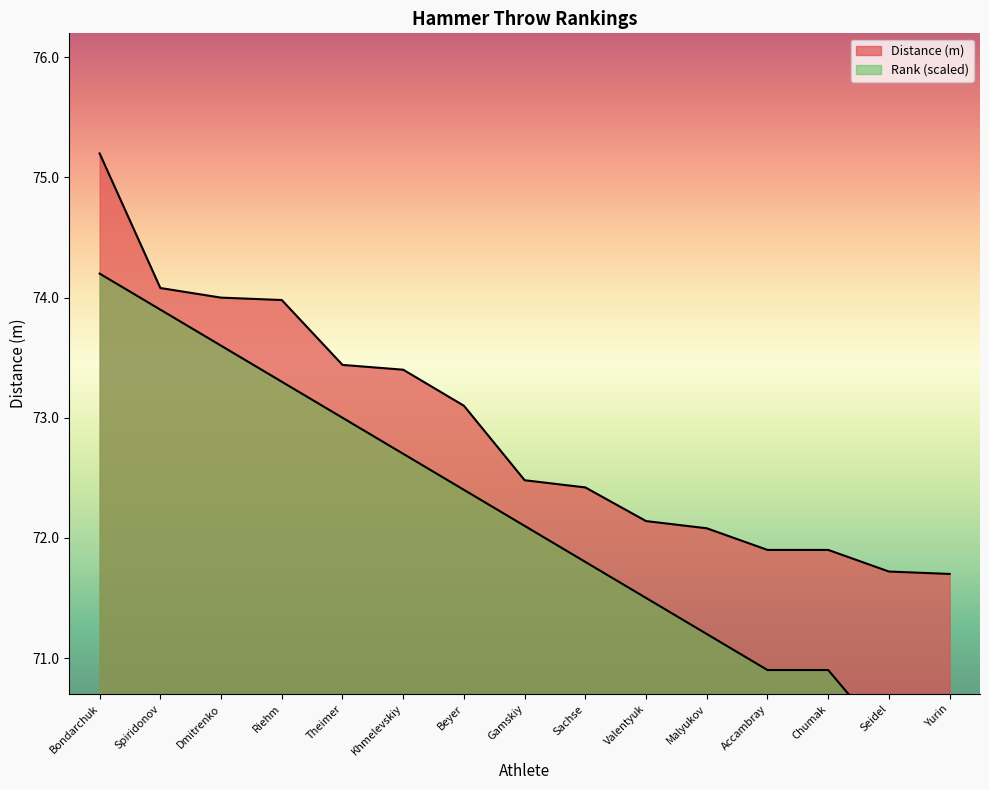

Where is Rank nearest to the value 72?

Gamskiy